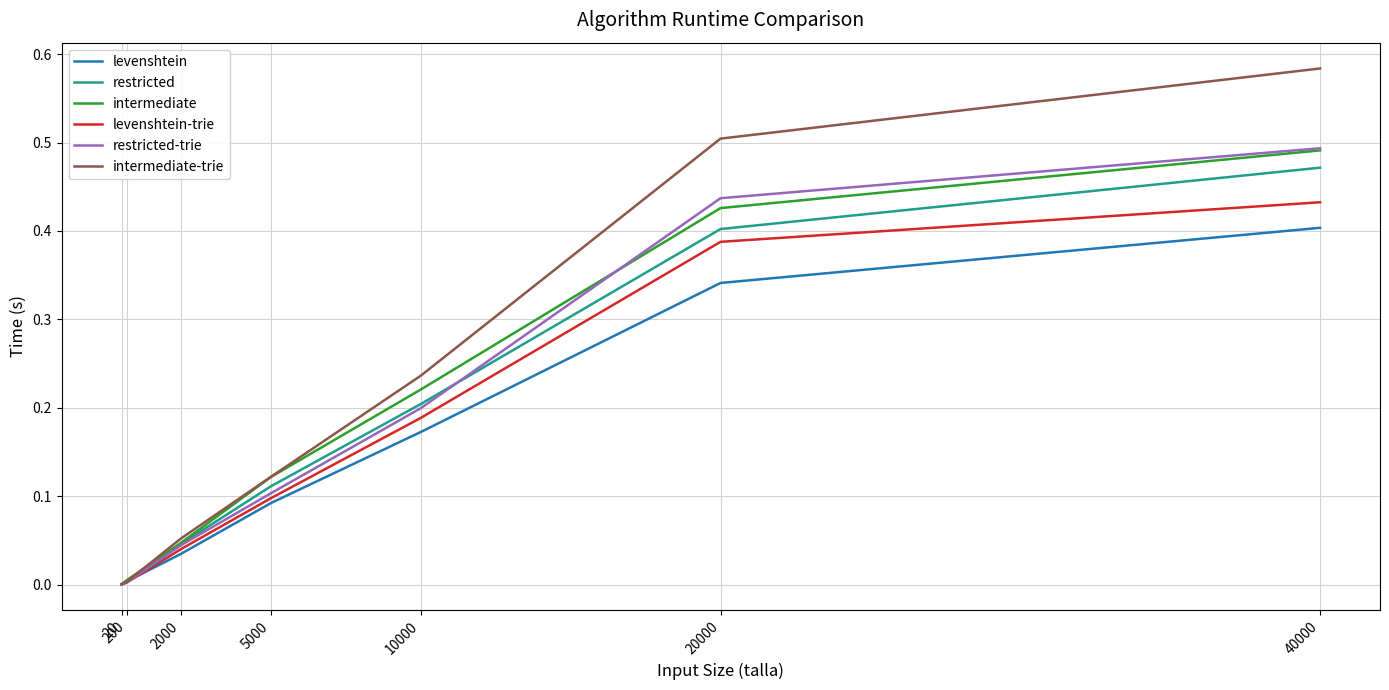

Which series has the largest range (max minus min)?

intermediate-trie